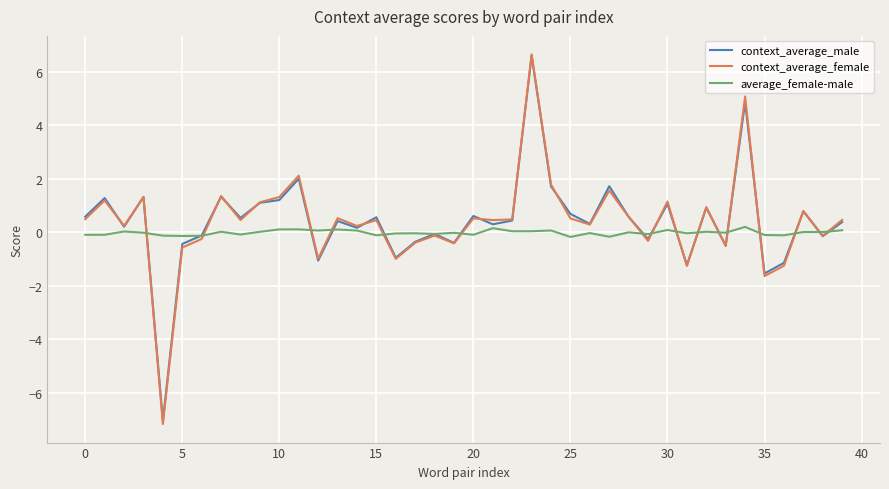

What is the maximum value shown in the chart?

6.7